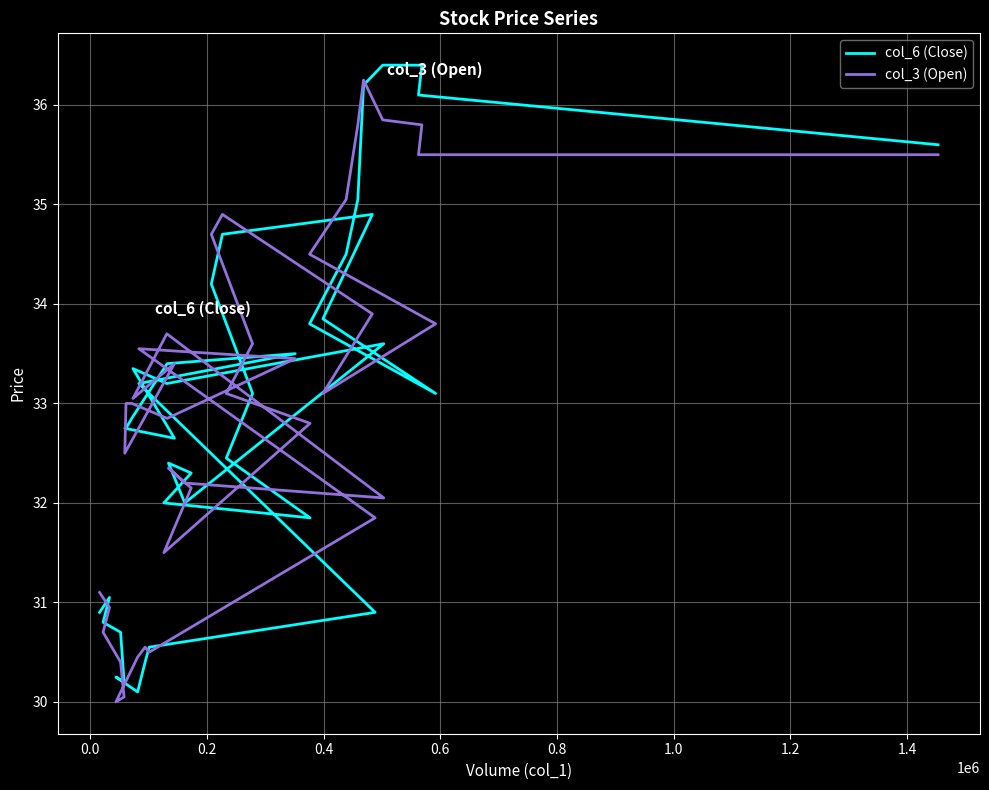

What is the difference between the maximum and minimum values in the col_3 (Open) series?

6.2